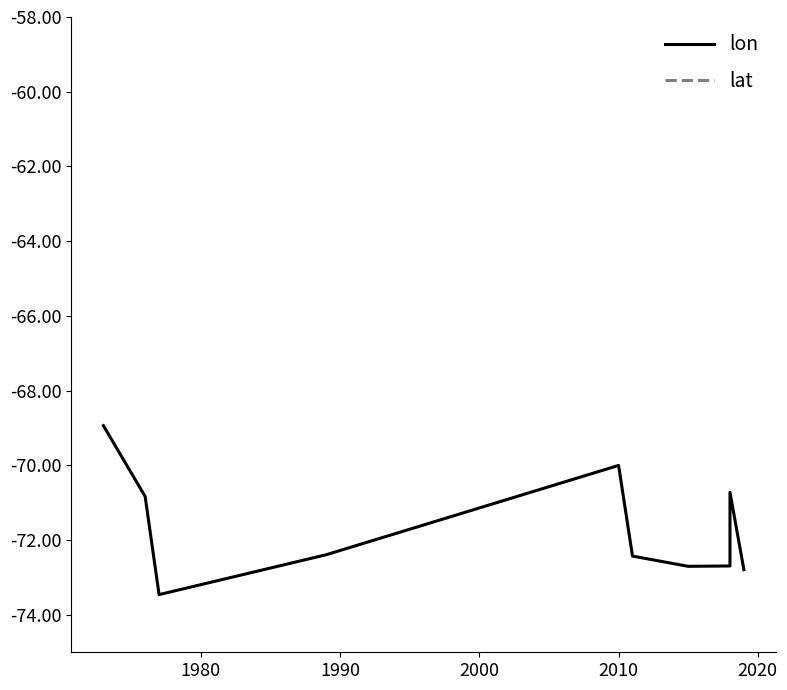

At which label does lat reach its minimum?

1990